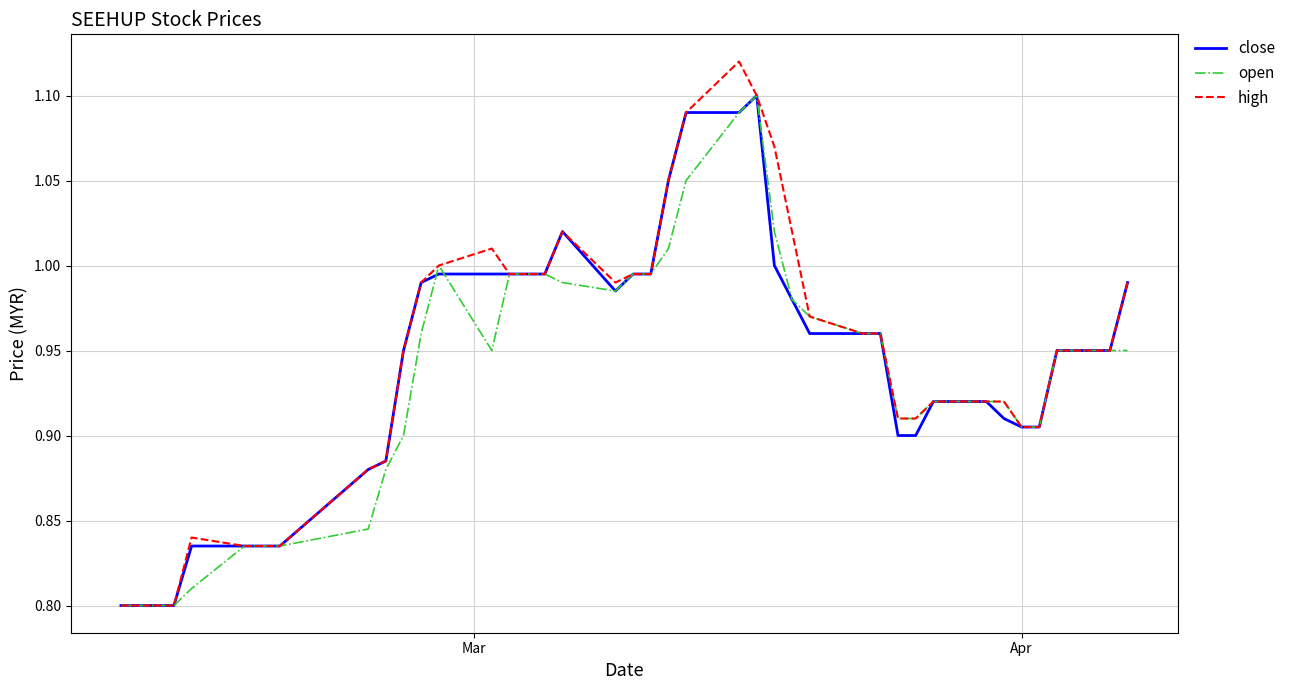

Which series has the widest spread of values?

high